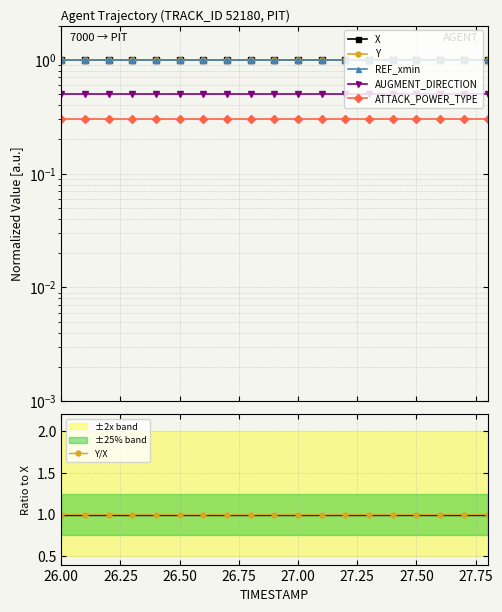

Is the value of Y at 26.50 greater than the value of AUGMENT_DIRECTION at 10?

Yes